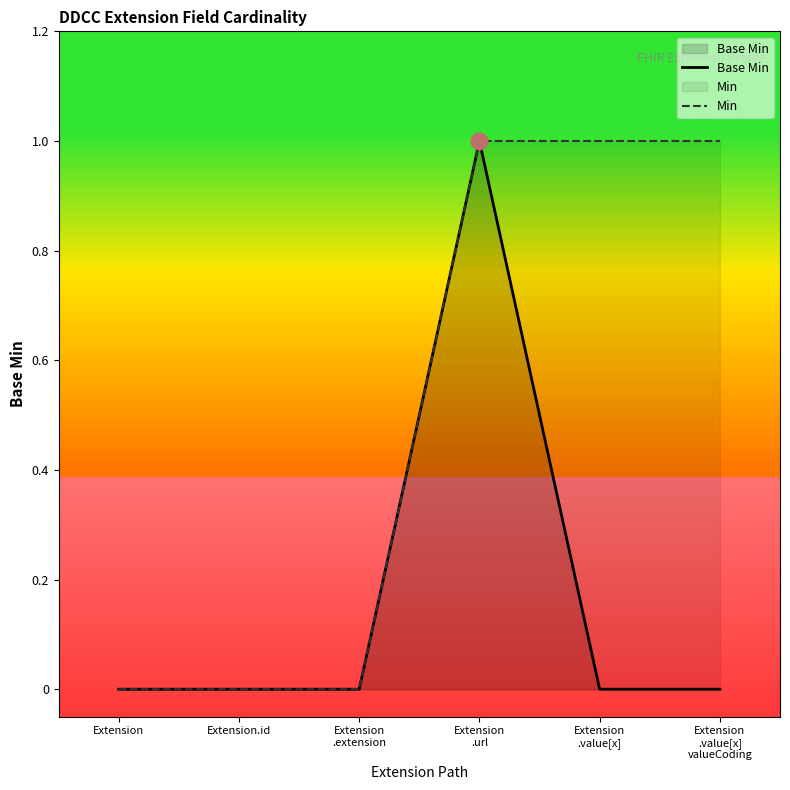

True or false: Min has more than 2 points higher than both neighbors.

False